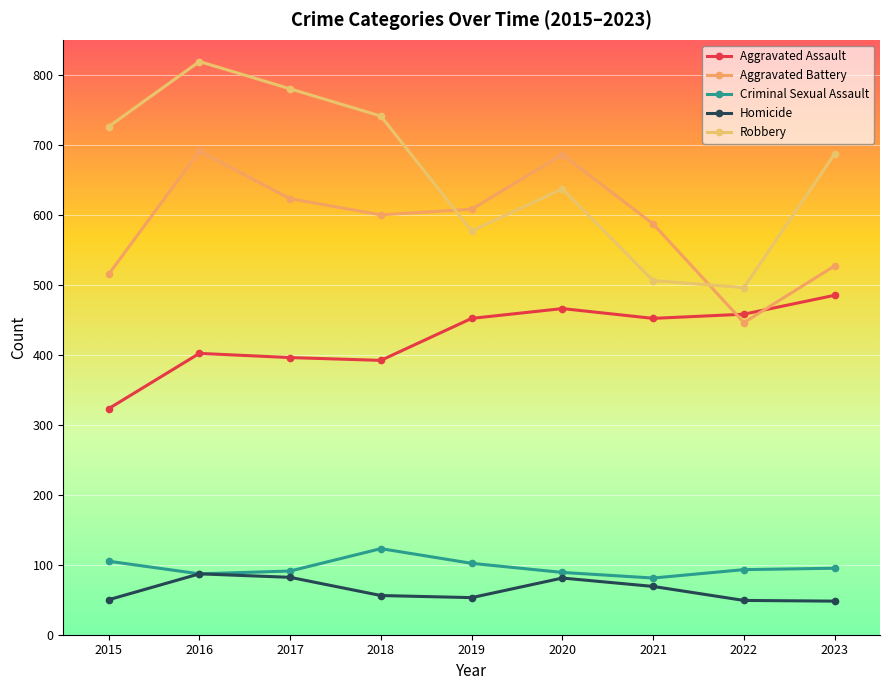

Which series has the widest spread of values?

Robbery